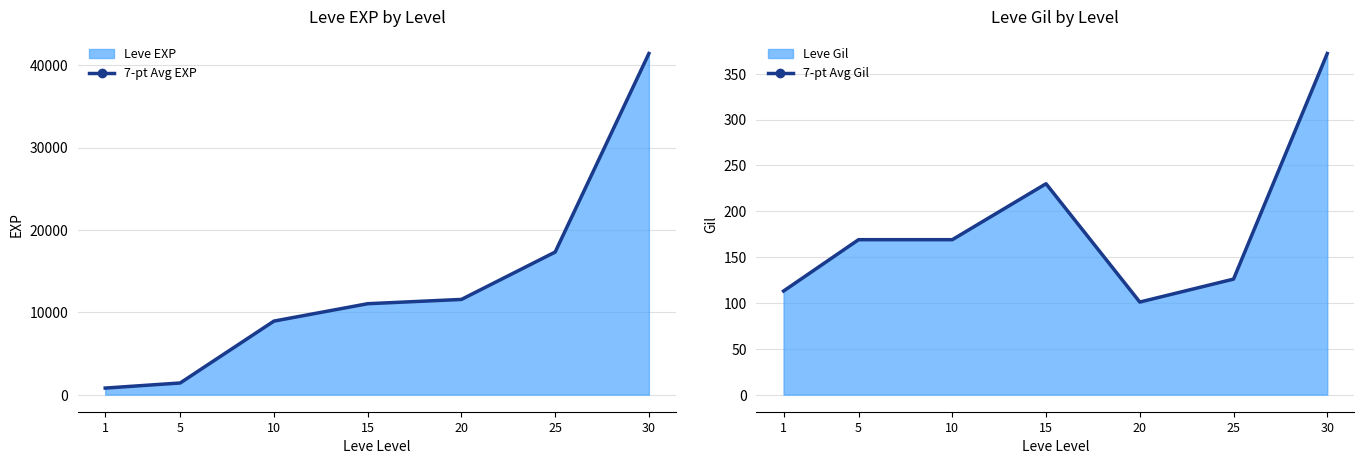

The 7-pt Avg Gil series shows 126 at 25. True or false?

True